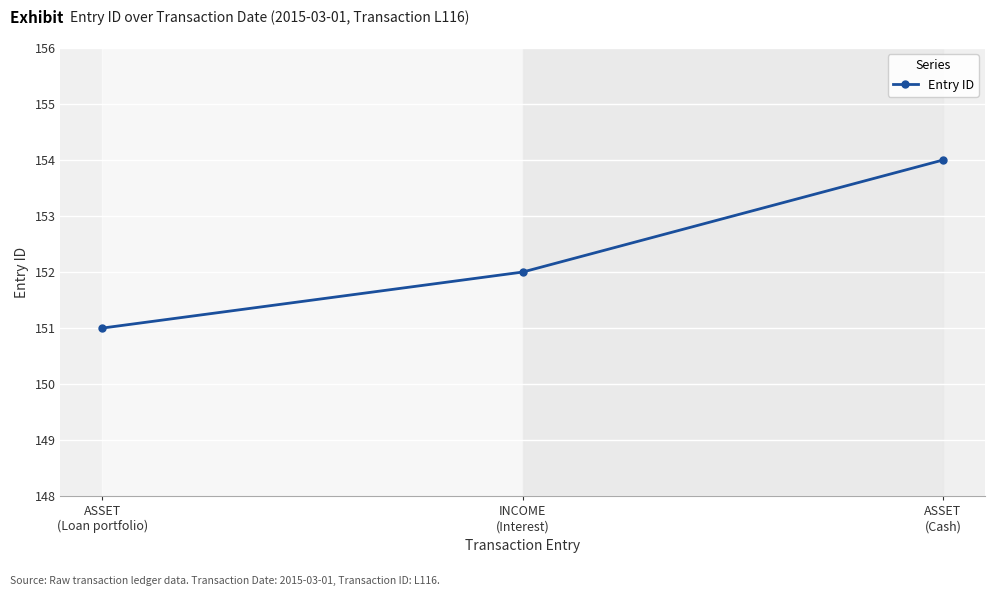

What is the approximate value at INCOME
(Interest)?

152